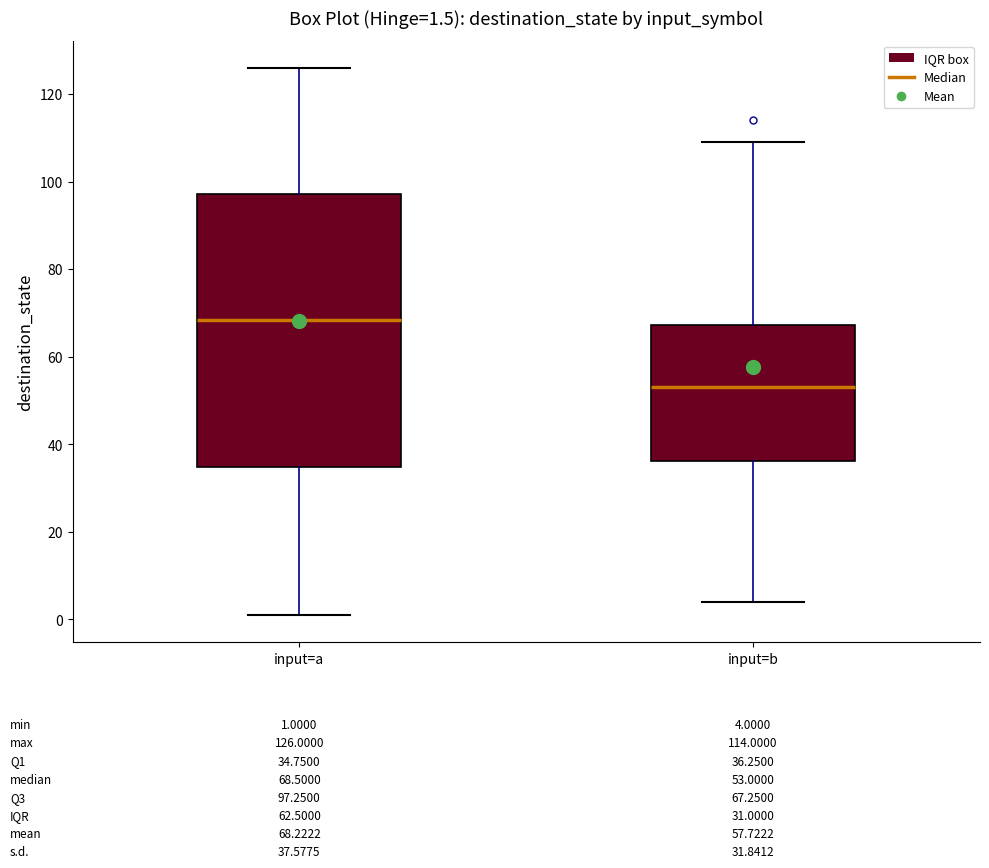

Which box has the lowest median line?

input=b